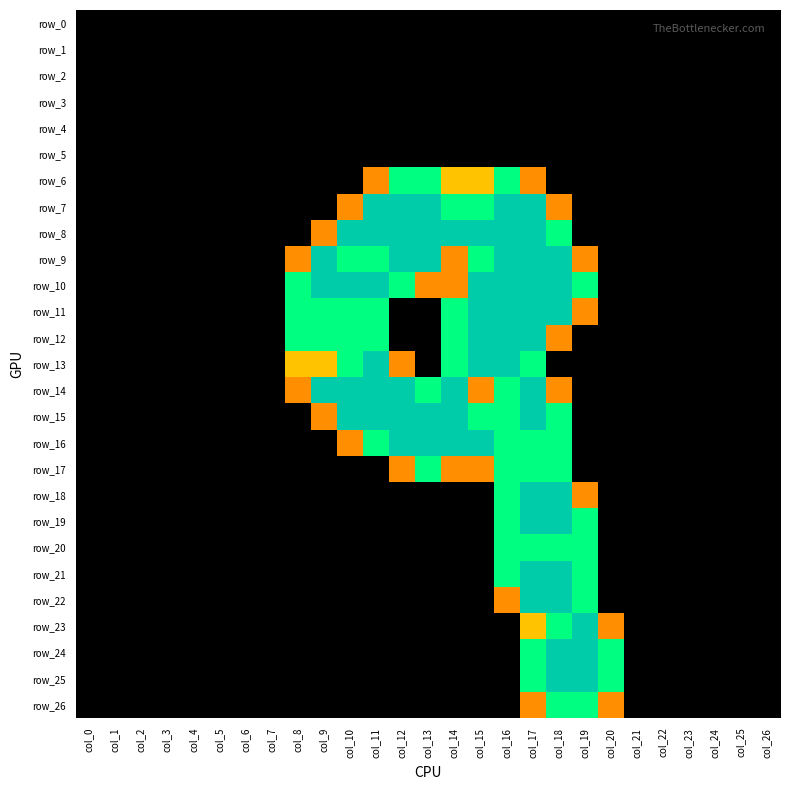

At which category does the chart reach its peak across all series?

col_11